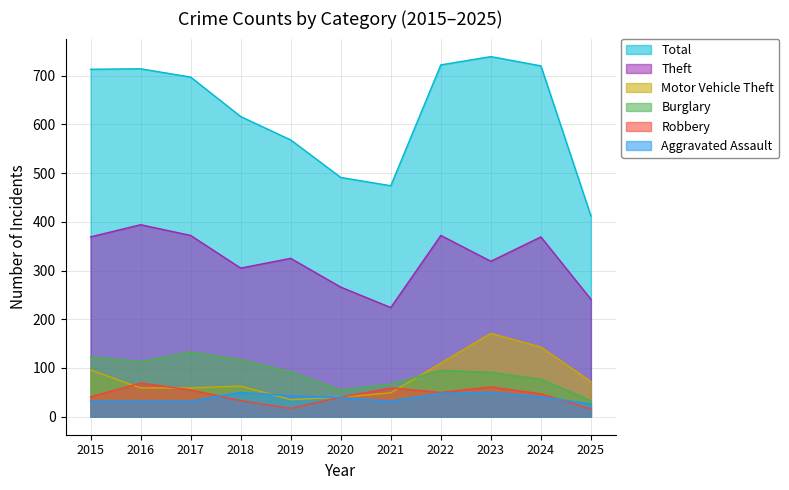

List the labels in order of Theft value, largest first.

2016, 2017, 2022, 2015, 2024, 2019, 2023, 2018, 2020, 2025, 2021